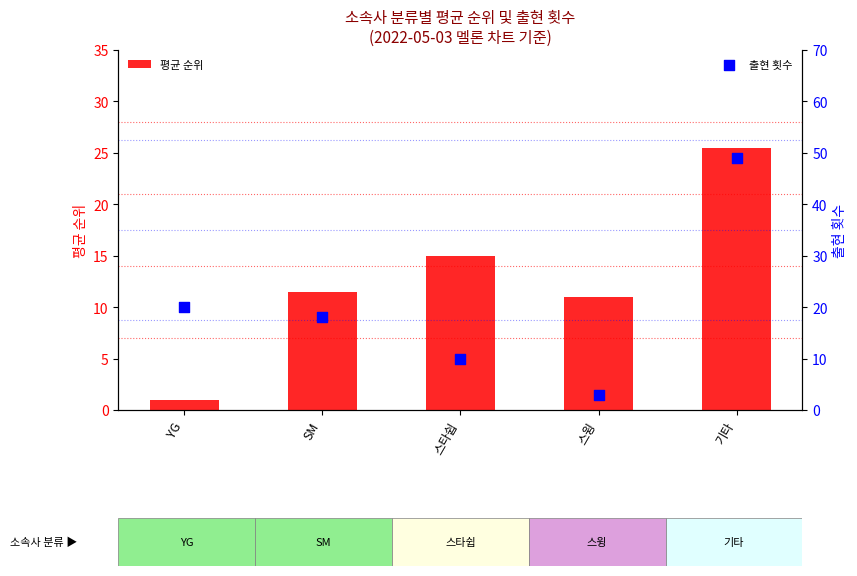

At which category is the sum across all series the highest?

기타